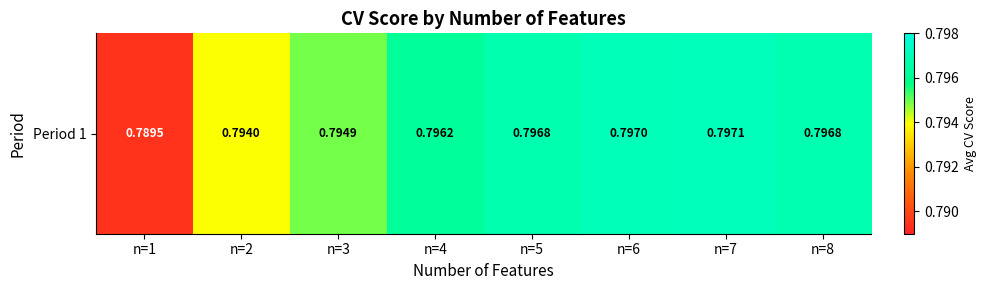

Reading left to right, what are all the values shown in this chart?

0.8	0.8	0.8	0.8	0.8	0.8	0.8	0.8